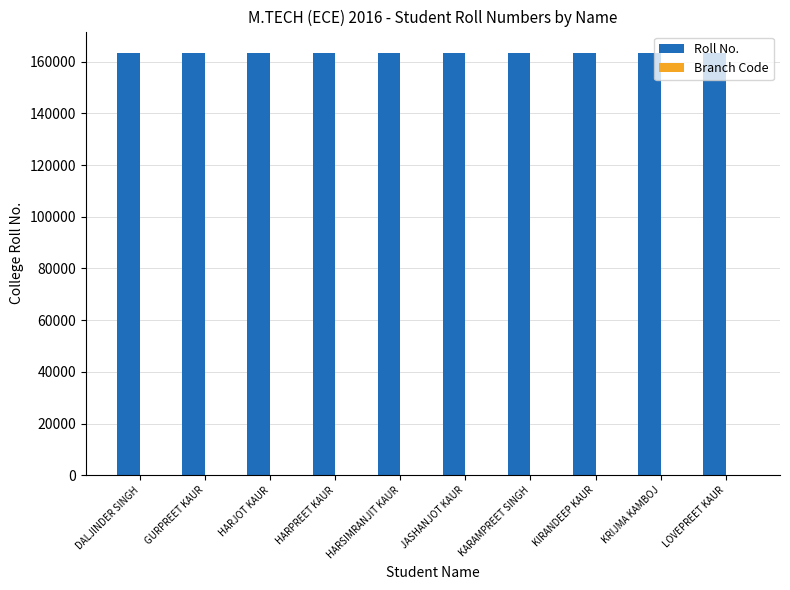

True or false: Roll No. has a value of 53781 at KIRANDEEP KAUR.

False